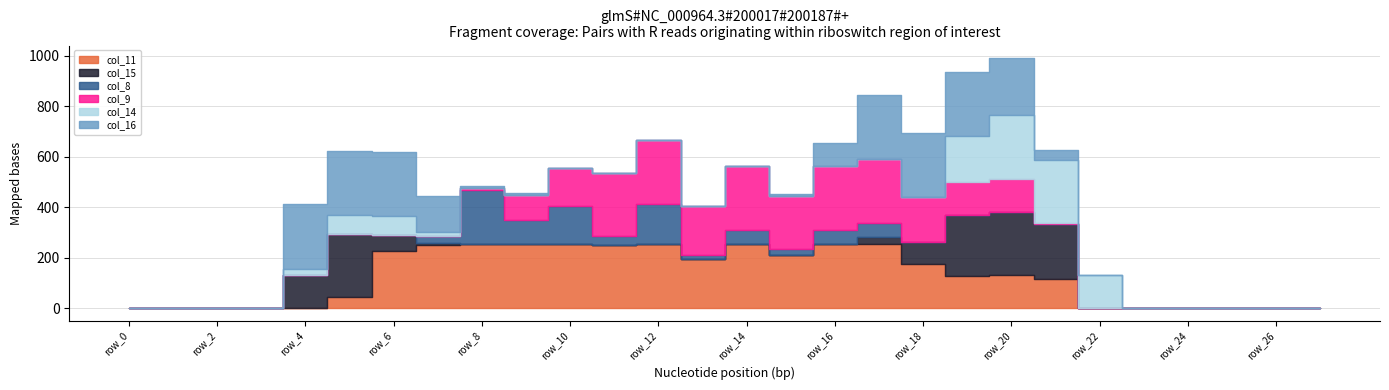

Which series has the largest range (max minus min)?

col_16